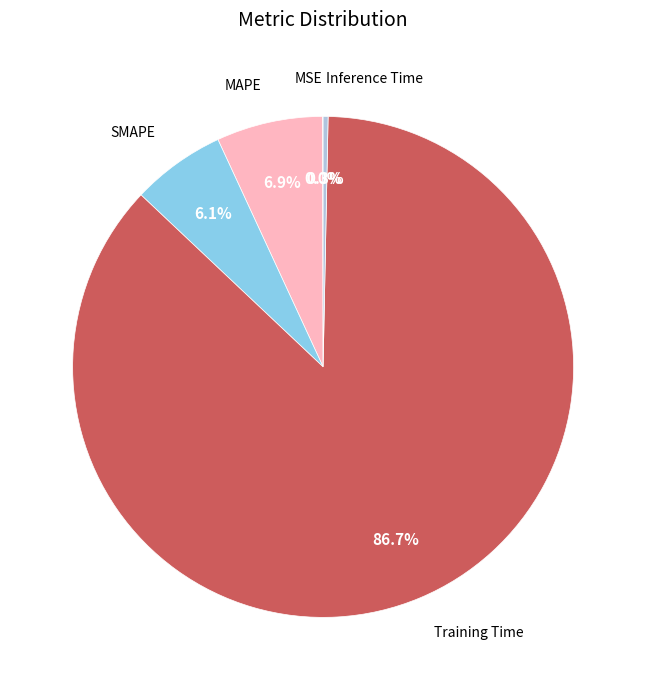

Does any single category account for the majority?

Yes